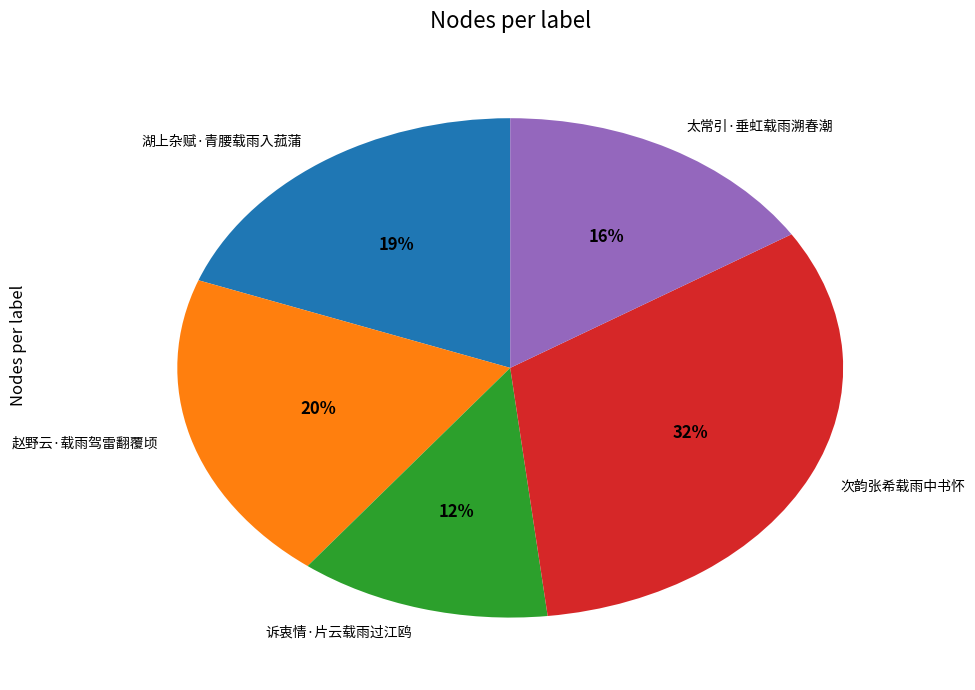

What is the smallest slice in the pie chart?

诉衷情·片云载雨过江鸥